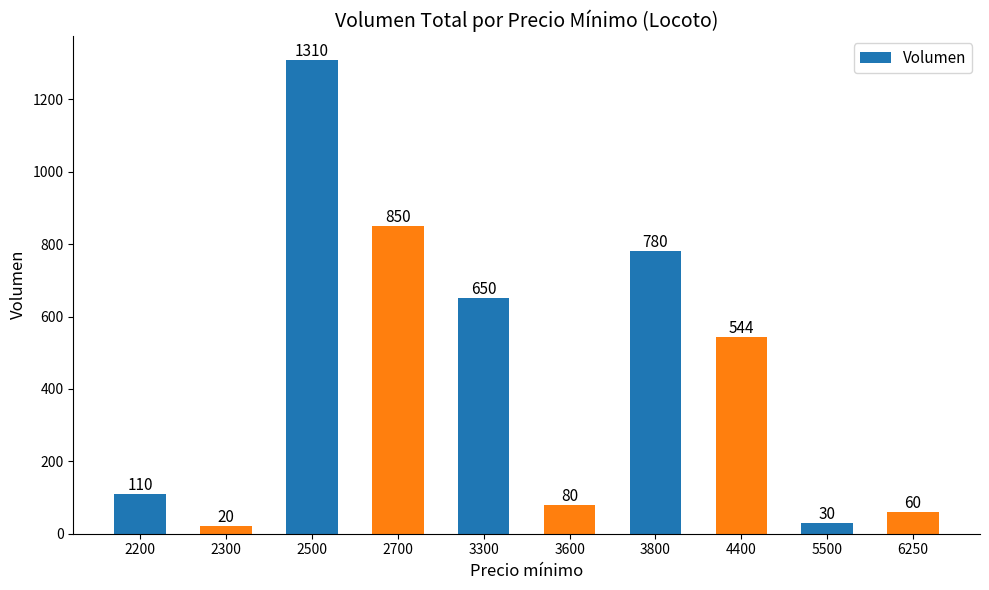

At which label does the data first exceed 544?

2500